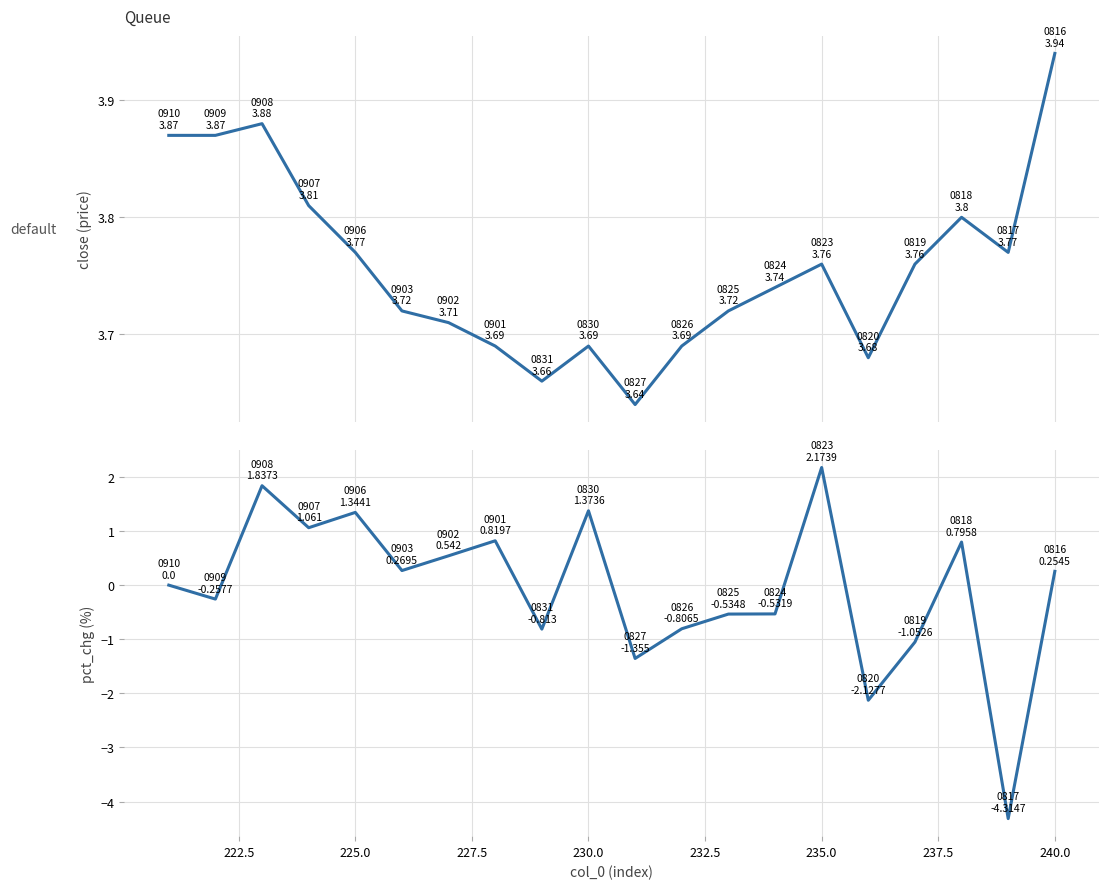

How many data points in pct_chg are less than 0?

9